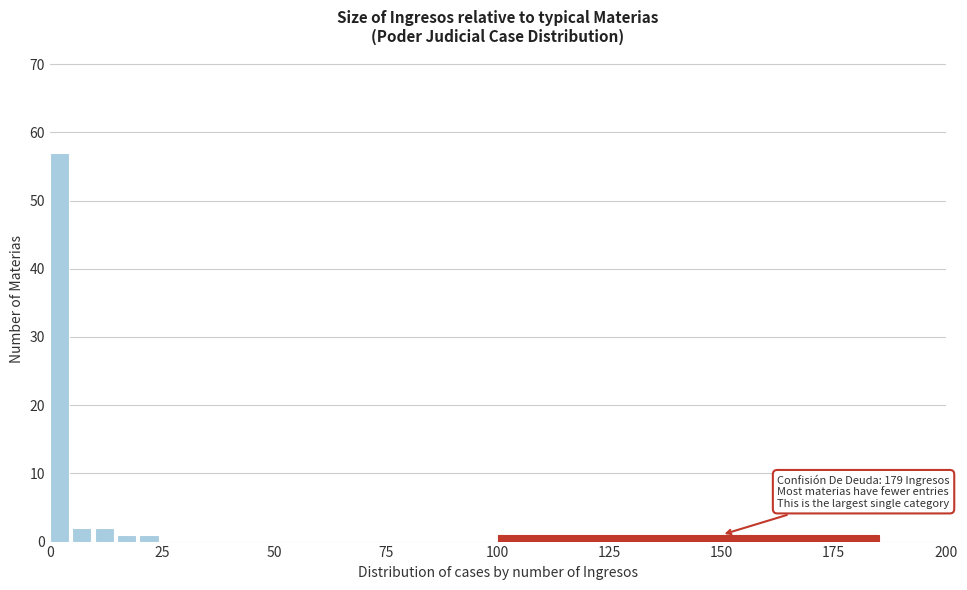

Around what value on the x-axis is the tallest bar? Give the approximate position of its centre, as read against the axis.

0